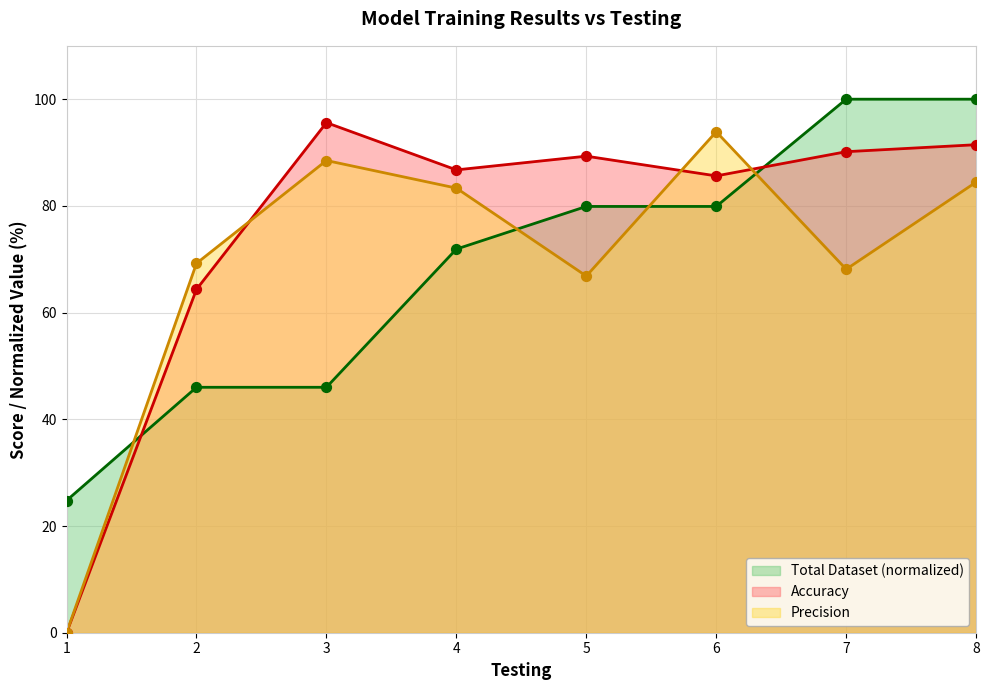

What are all the series names shown in the legend?

Total Dataset (normalized), Accuracy, Precision